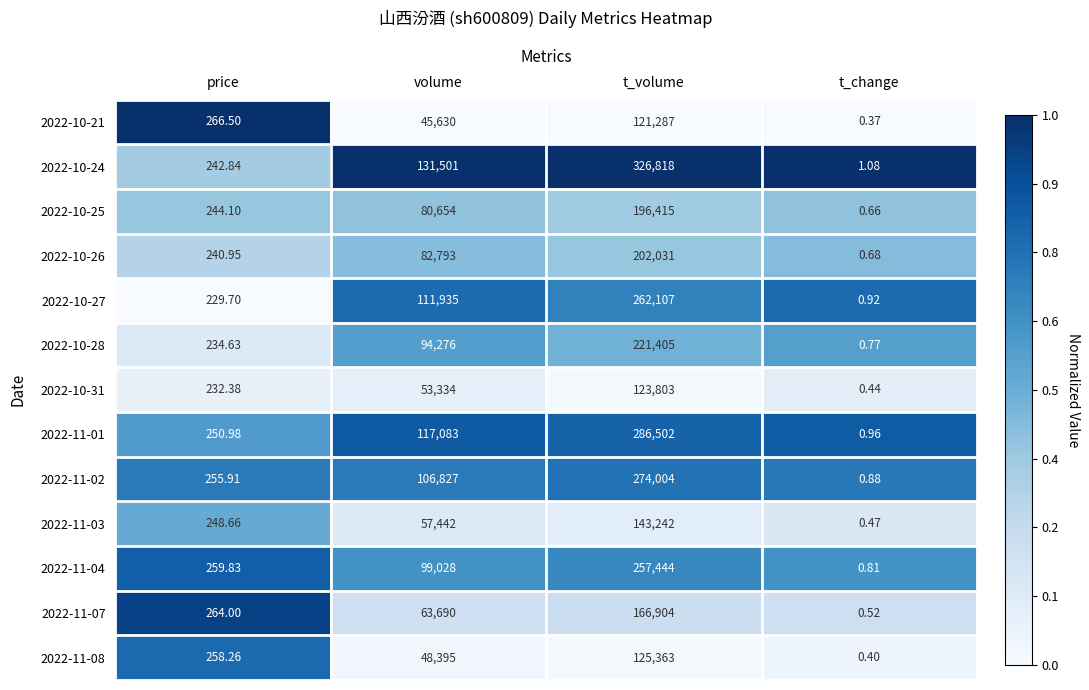

Which category has the highest value in the 2022-10-24 series?

t_volume